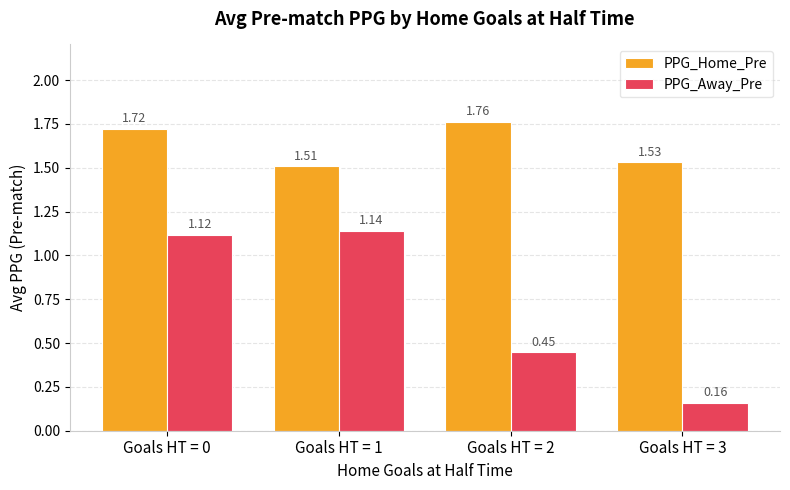

Which series has the widest spread of values?

PPG_Away_Pre